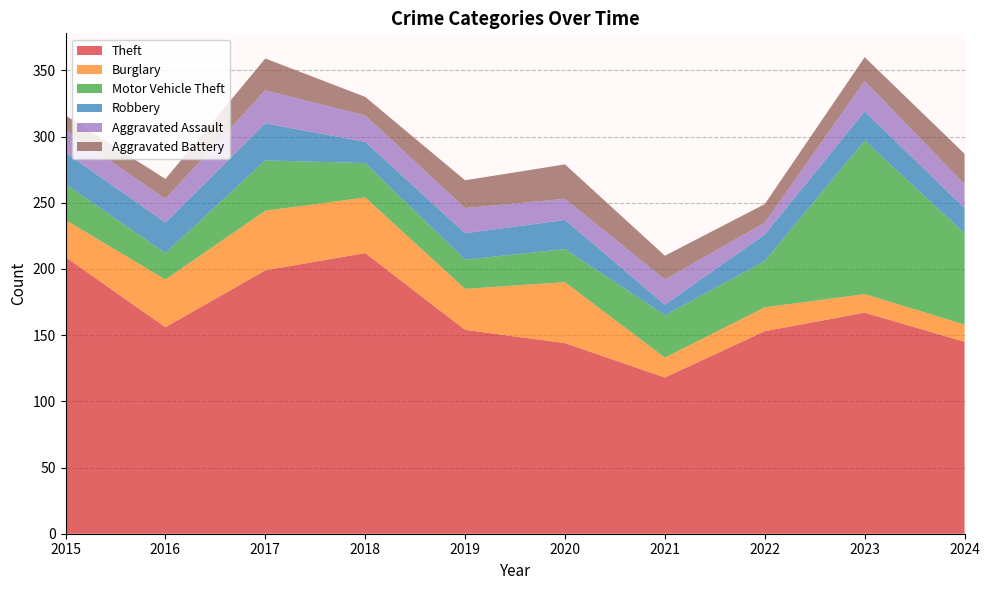

Reading left to right, list all the values displayed in this chart.

Theft: 209	156	199	212	154	144	118	153	167	145
Burglary: 28	36	45	42	31	46	15	18	14	13
Motor Vehicle Theft: 27	20	38	26	22	25	32	35	116	69
Robbery: 24	23	28	16	20	22	8	20	22	19
Aggravated Assault: 17	18	25	20	19	16	19	9	23	18
Aggravated Battery: 11	15	24	14	21	26	18	14	18	23